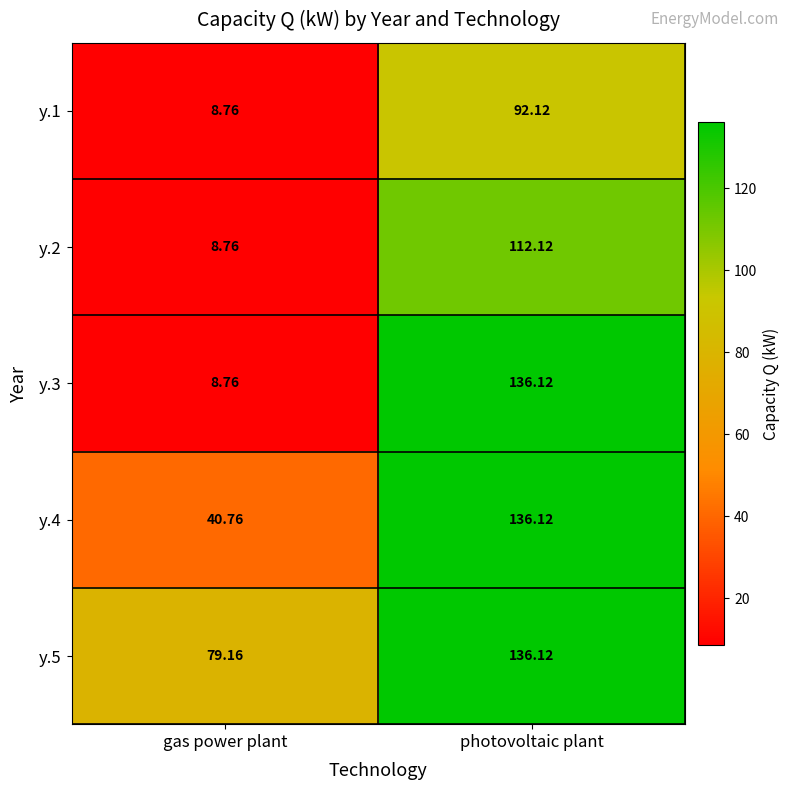

Rank the categories by y.4 value from highest to lowest.

photovoltaic plant, gas power plant